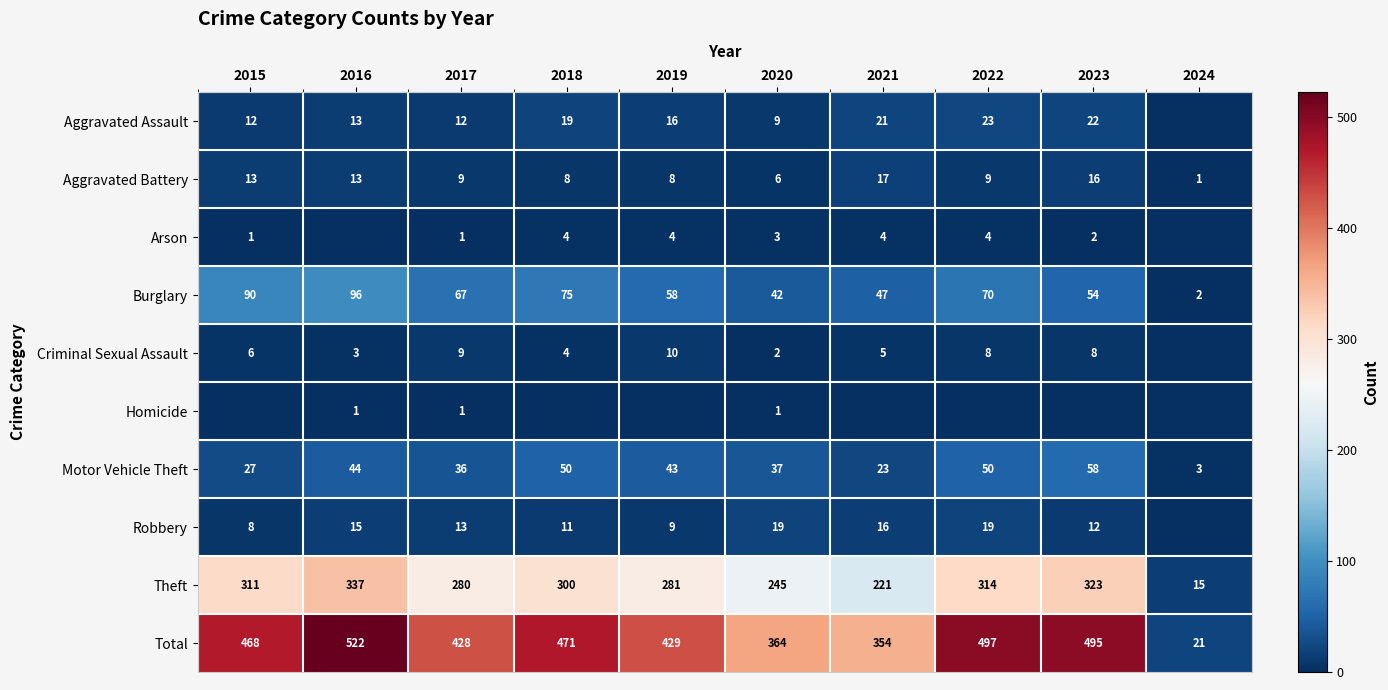

List the labels in order of Total value, smallest first.

2024, 2021, 2020, 2017, 2019, 2015, 2018, 2023, 2022, 2016